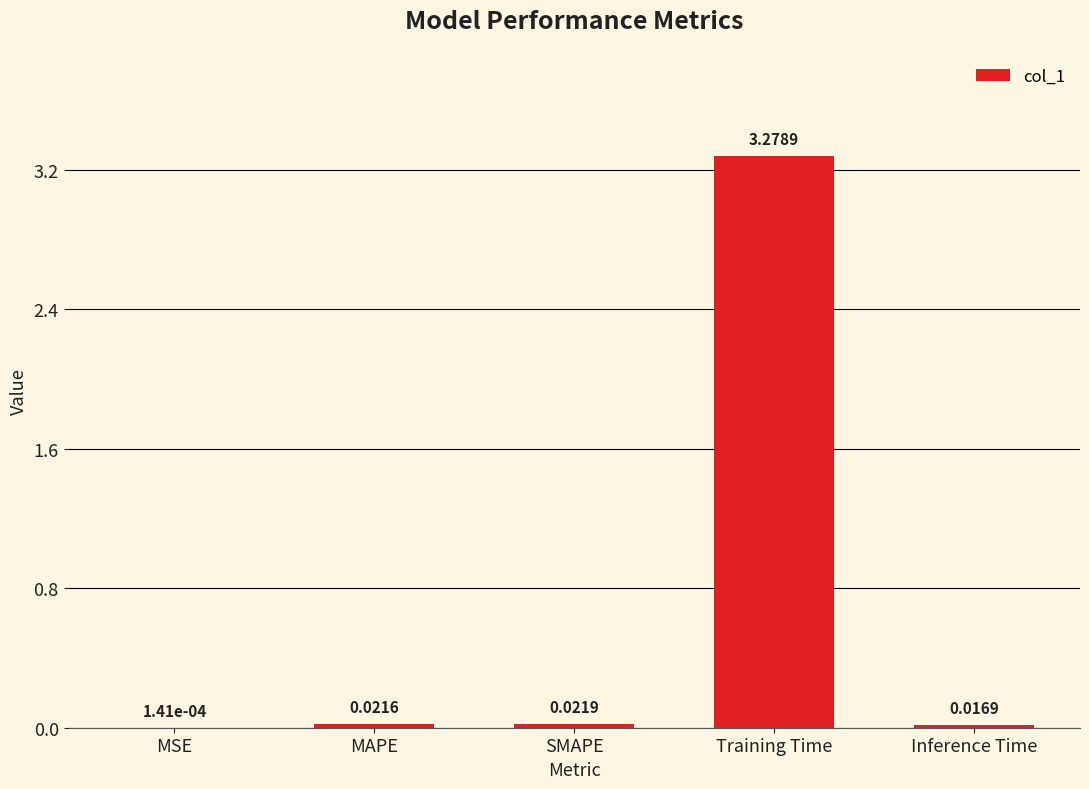

What is the average value?

0.7